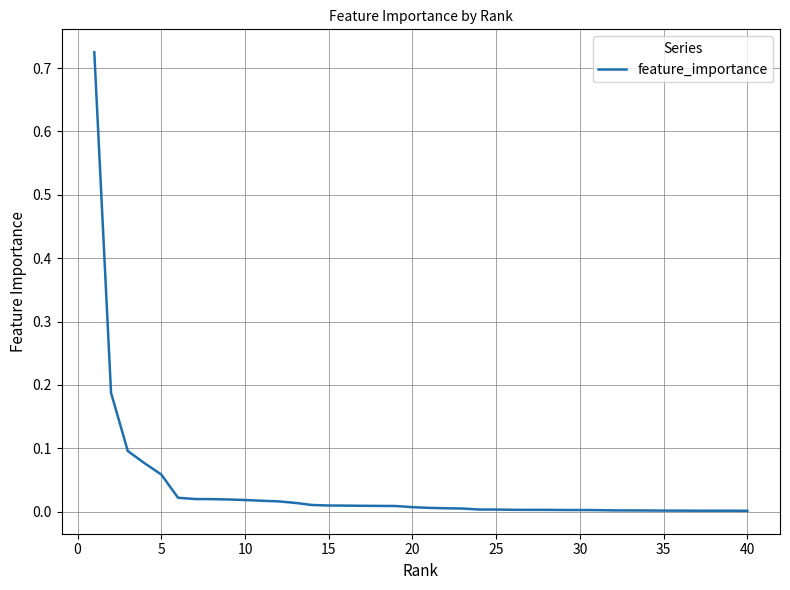

How many lines are shown in the chart?

1